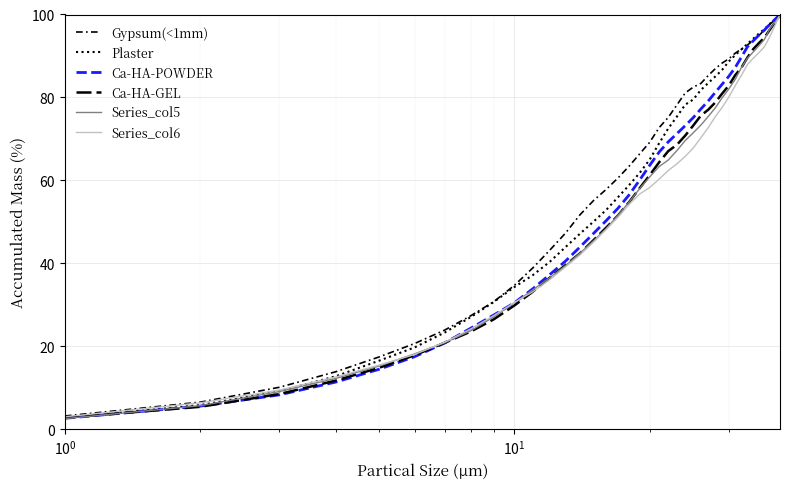

True or false: Plaster has more than 1 points higher than both neighbors.

False